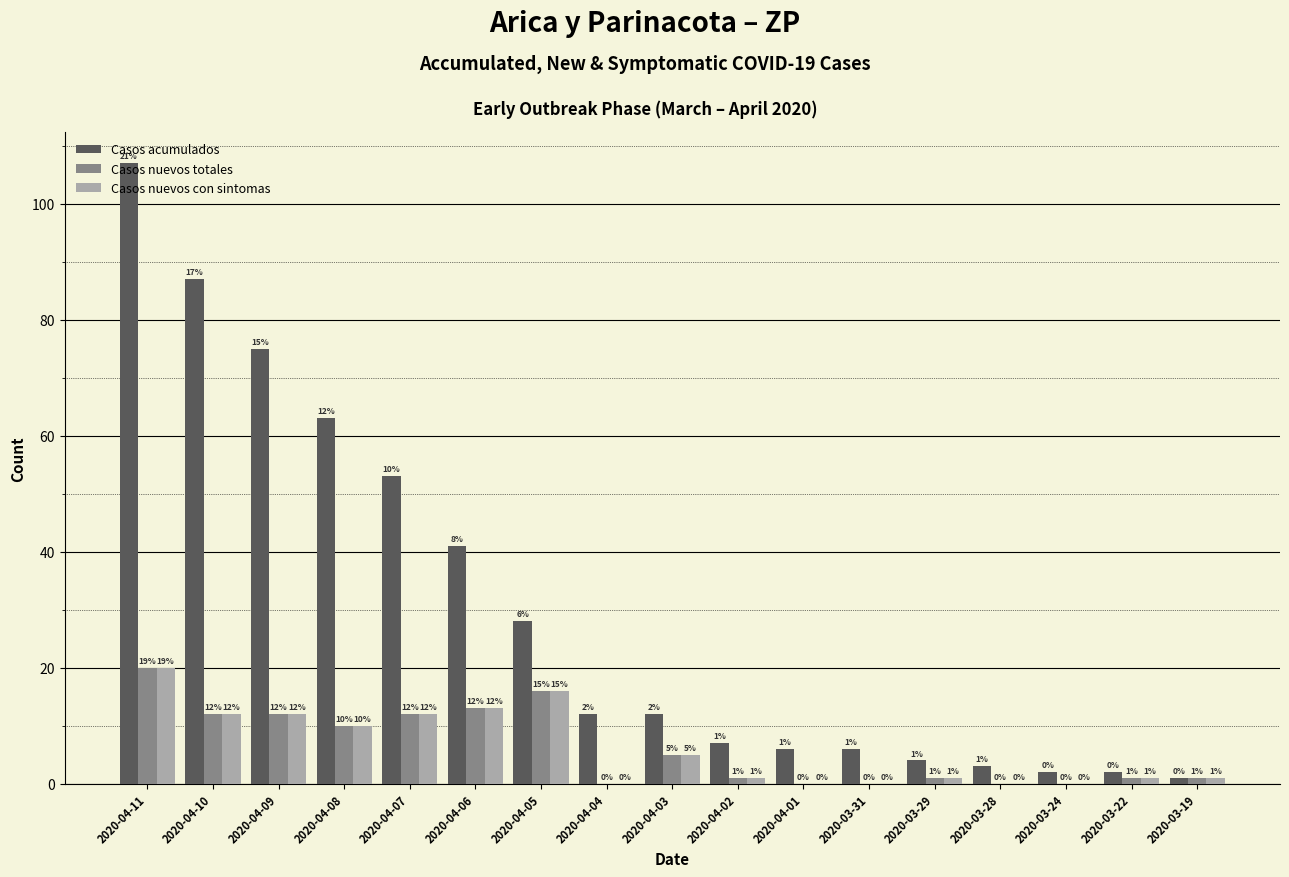

What is the sum of the Casos nuevos totales values at 2020-04-05 and 2020-04-01?

16